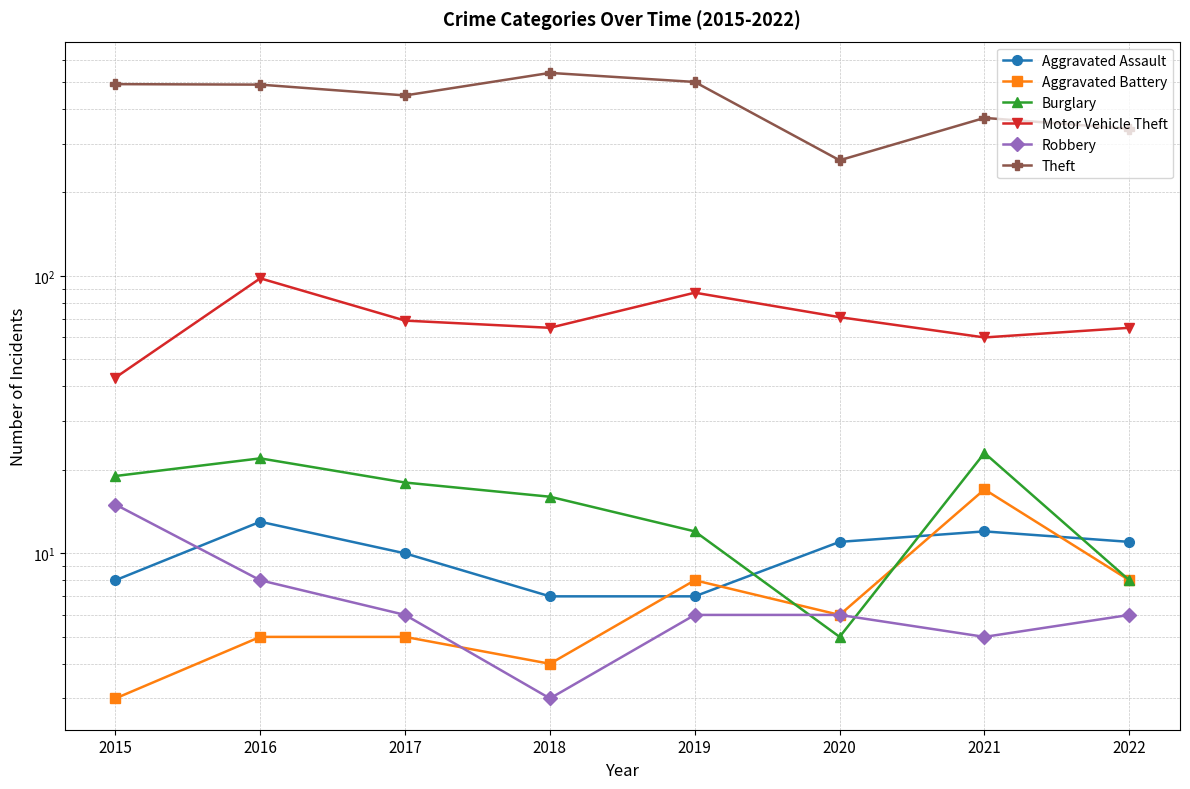

Which series has the widest spread of values?

Theft